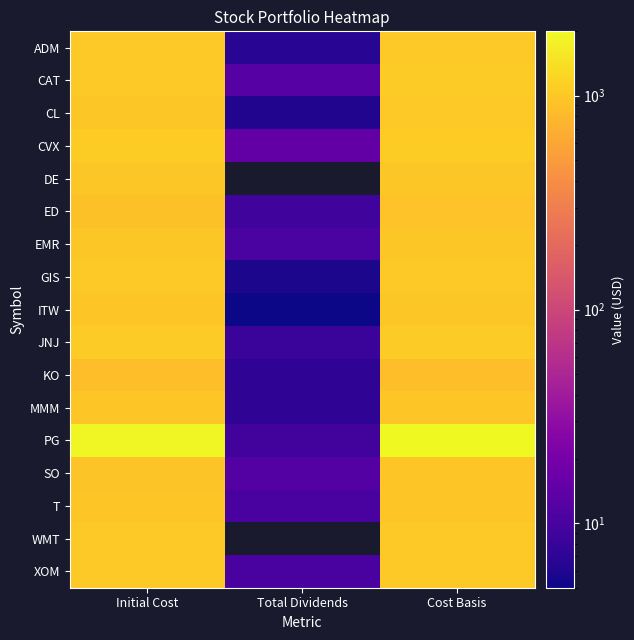

How many data points in KO are less than 863?

1